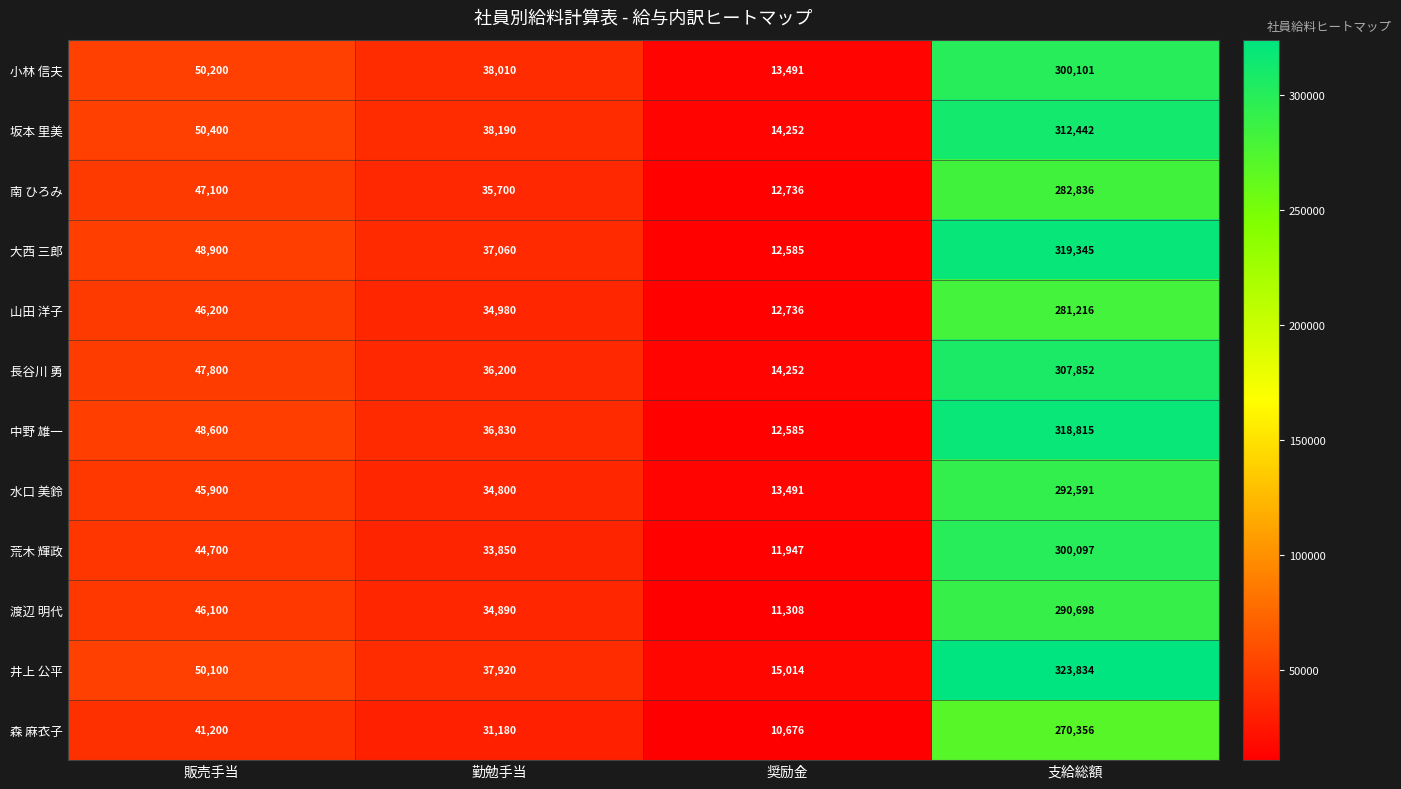

At which label is 山田 洋子 closest to 146976?

販売手当